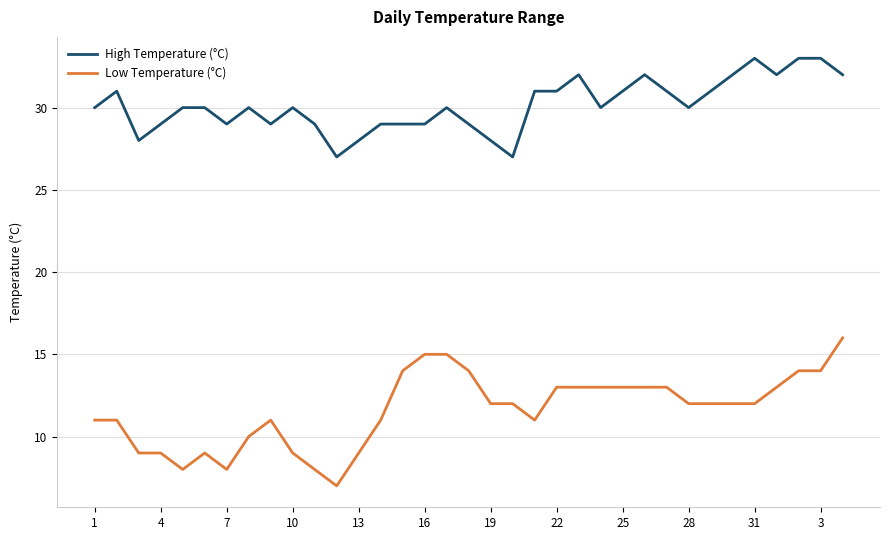

List the series in order of their overall mean, lowest first.

Low Temperature (°C), High Temperature (°C)